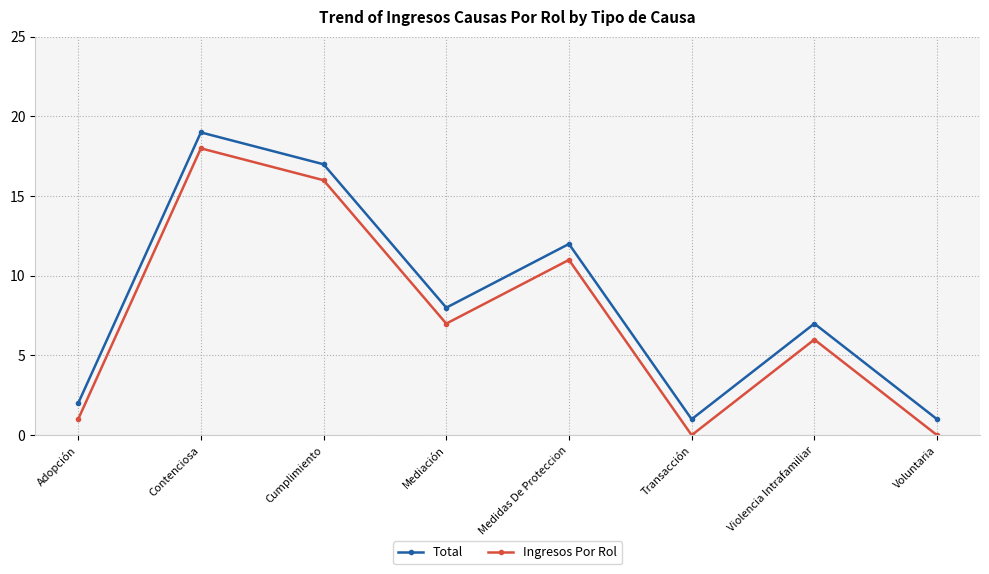

Does the chart display data point markers on the line(s)?

Yes